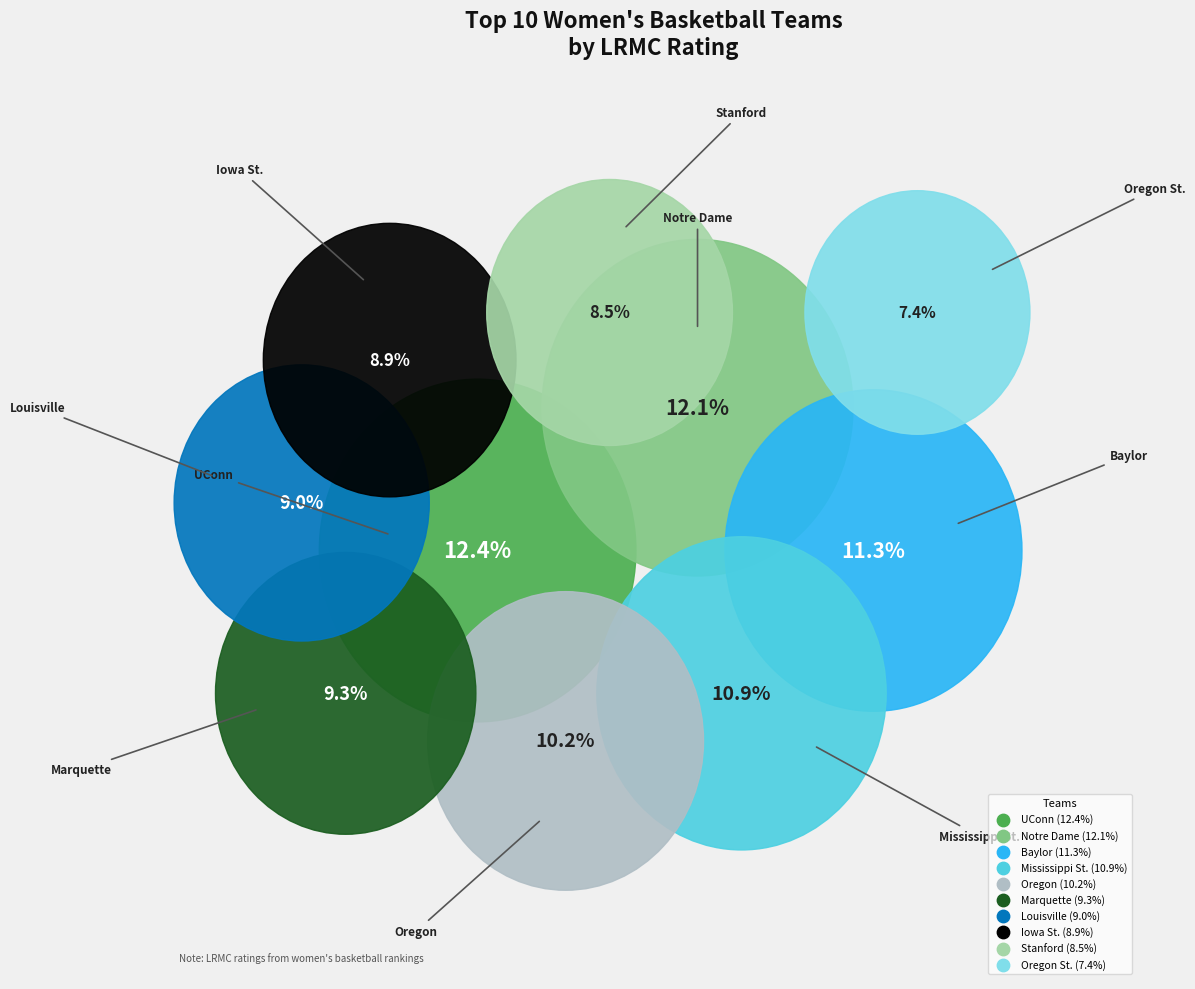

Which has a higher value, Mississippi St. or Oregon?

Mississippi St.